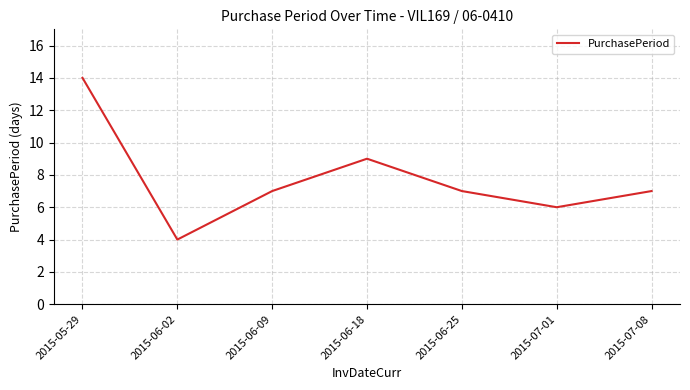

Approximately how many times larger is the value at 2015-06-25 compared to 2015-05-29?

0.5